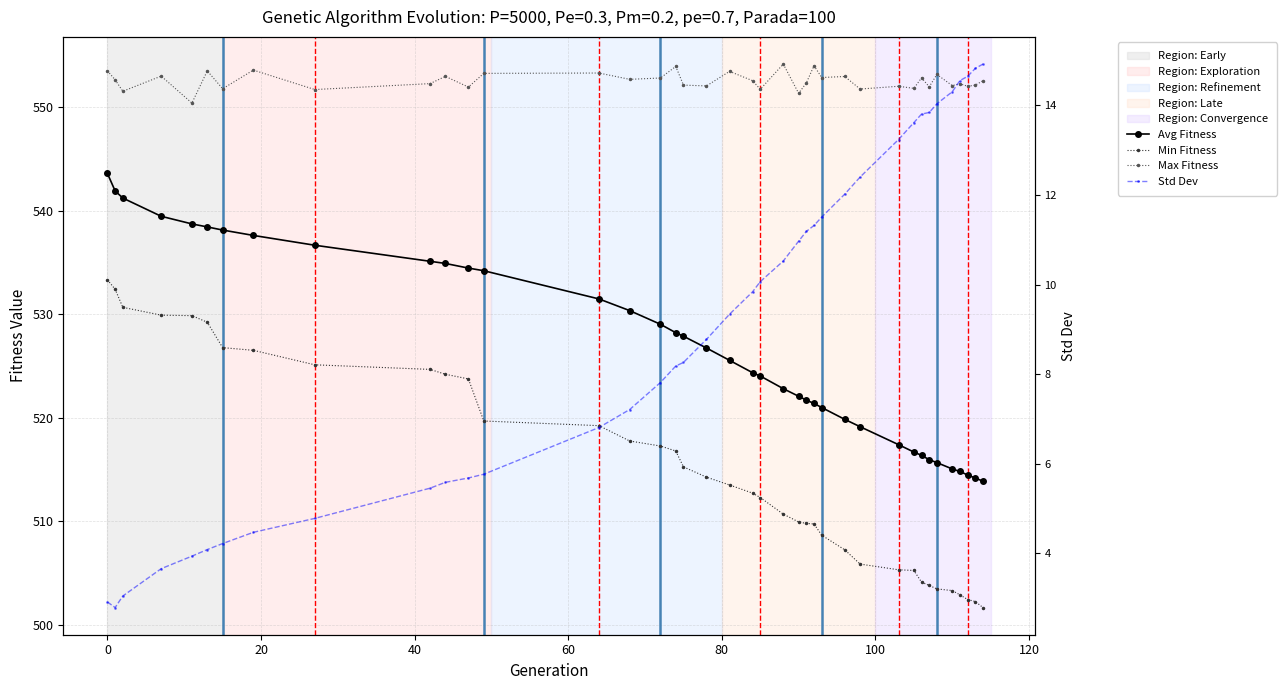

What are all the series names shown in the legend?

Avg Fitness, Min Fitness, Max Fitness, Std Dev